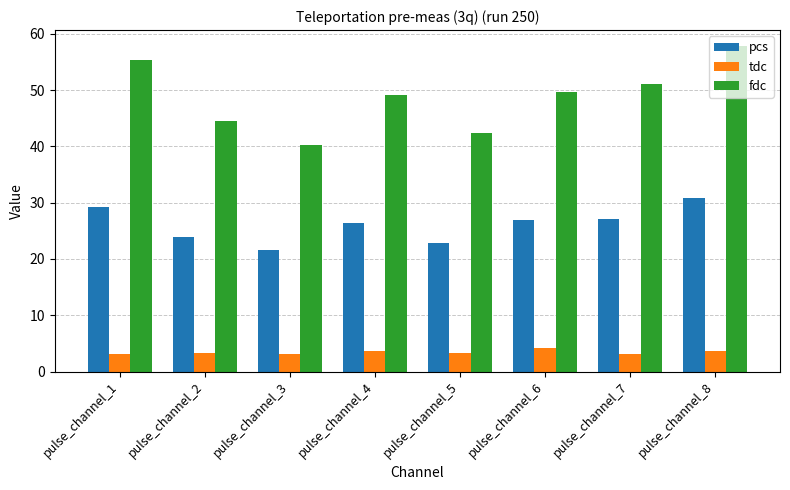

The fdc series shows 55.4 at pulse_channel_1. True or false?

True